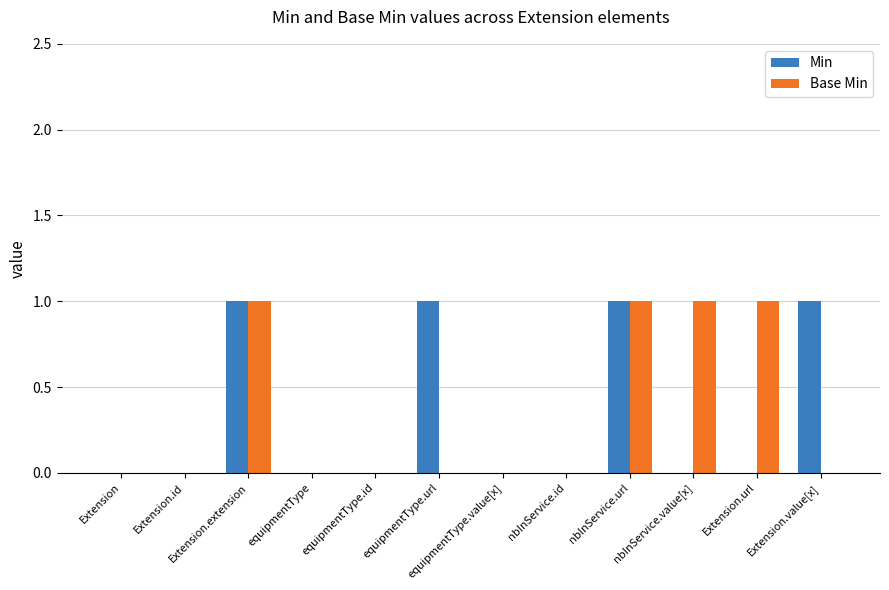

Read the Base Min value at nbInService.value[x].

1